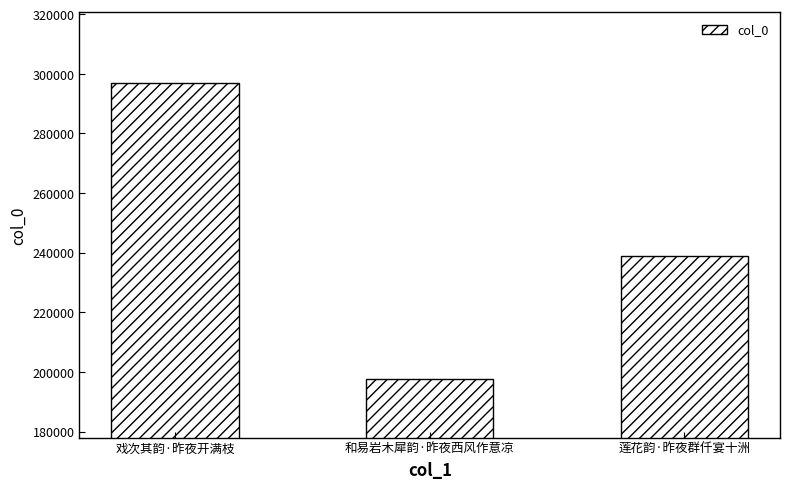

Which has a higher value, 和易岩木犀韵·昨夜西风作意凉 or 莲花韵·昨夜群仟宴十洲?

莲花韵·昨夜群仟宴十洲